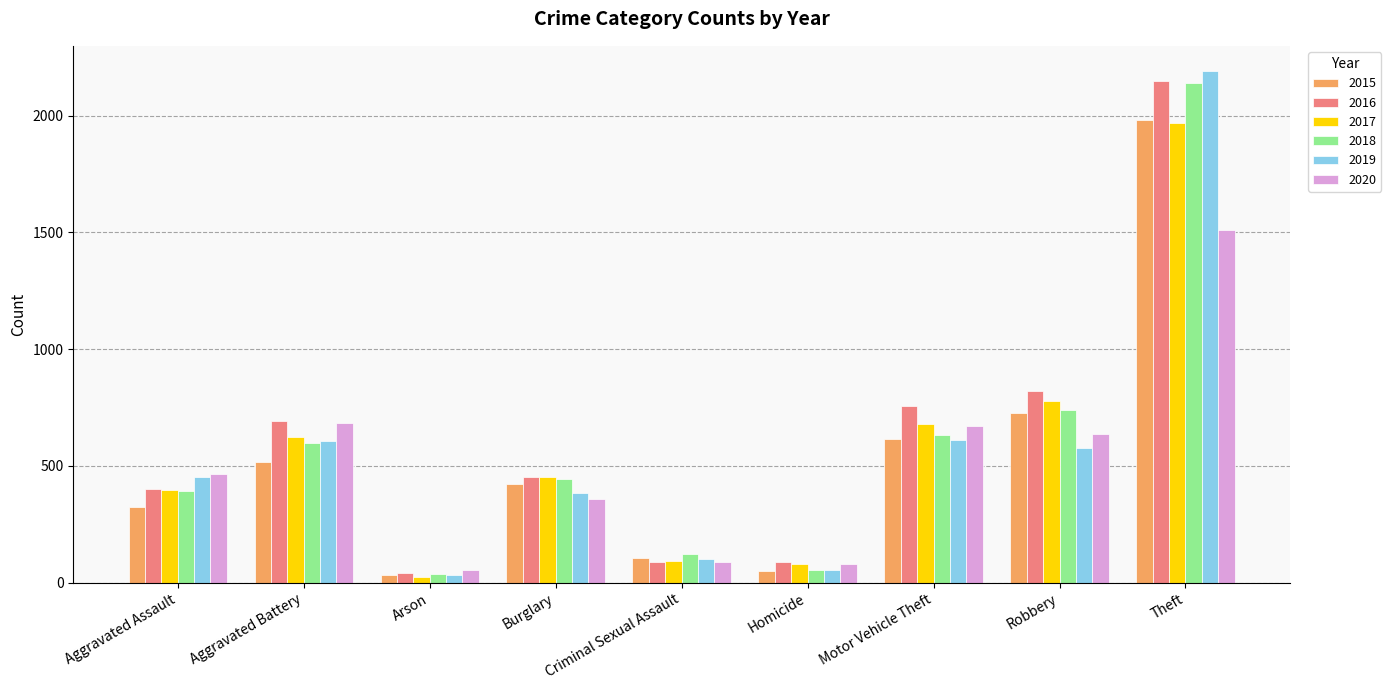

What is the total value across all series at Theft?

11939